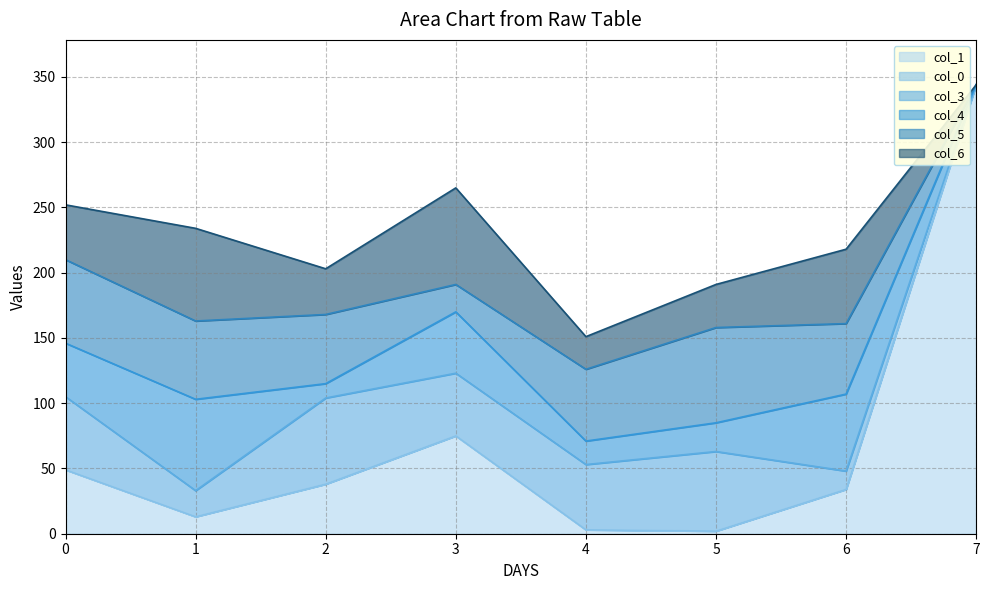

Does the chart have visible grid lines?

Yes